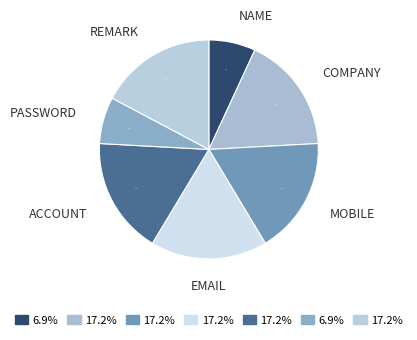

Does any single category account for the majority?

No